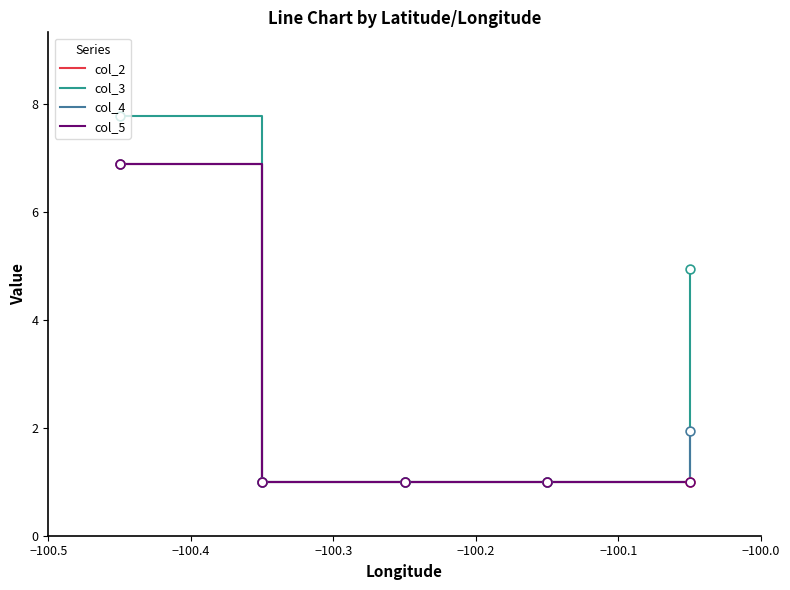

Is this an area chart (filled region under the line)?

No